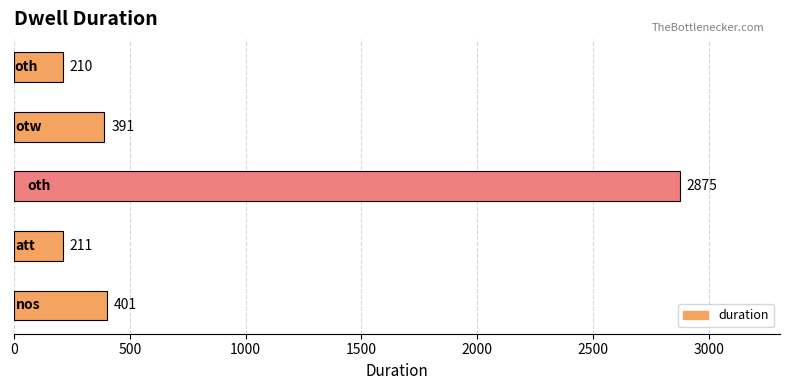

What is the average value?

818